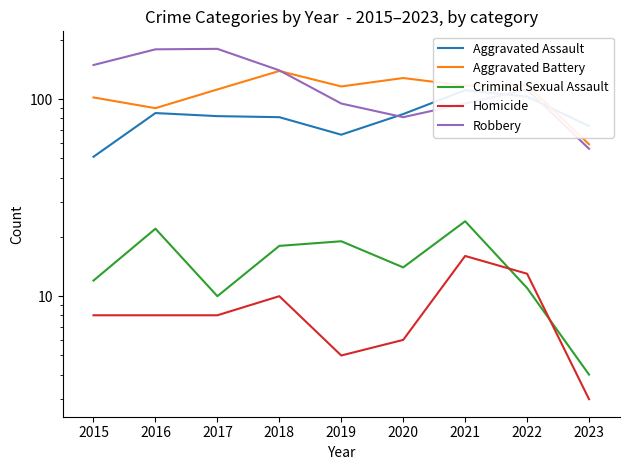

Which series changed the most between 2015 and 2020?

Robbery